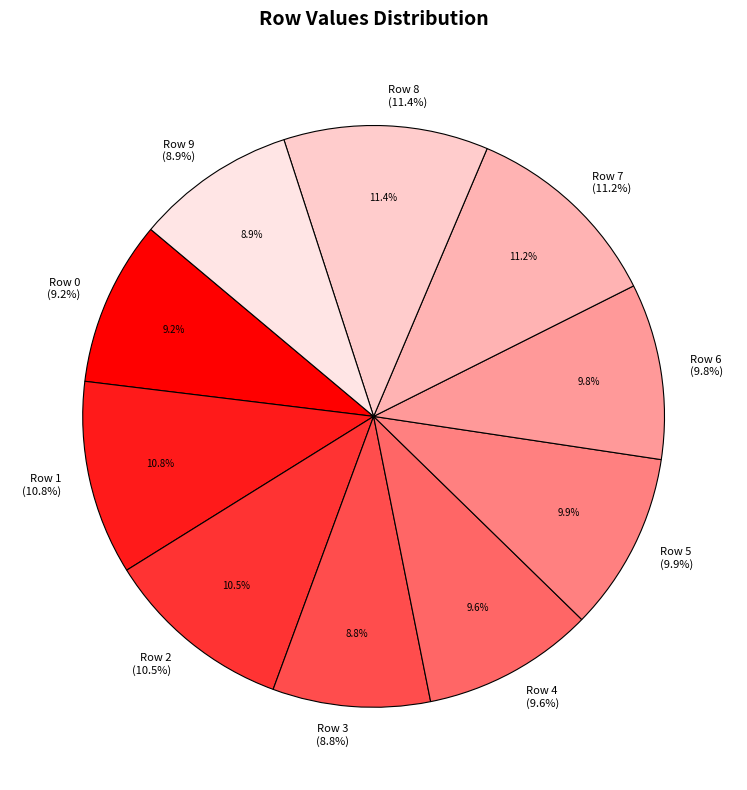

To the nearest percent, what is the difference between the largest and smallest slice percentages?

3%